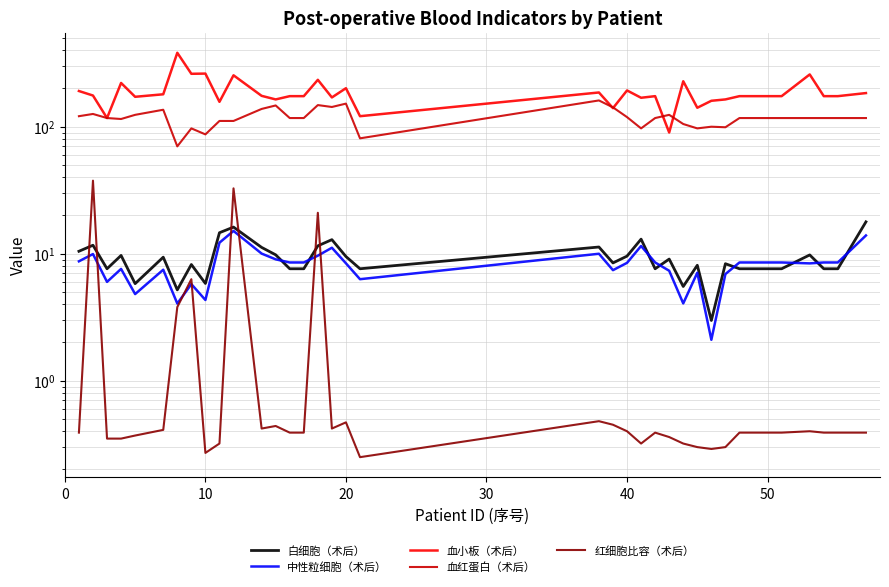

Does the chart have visible grid lines?

Yes